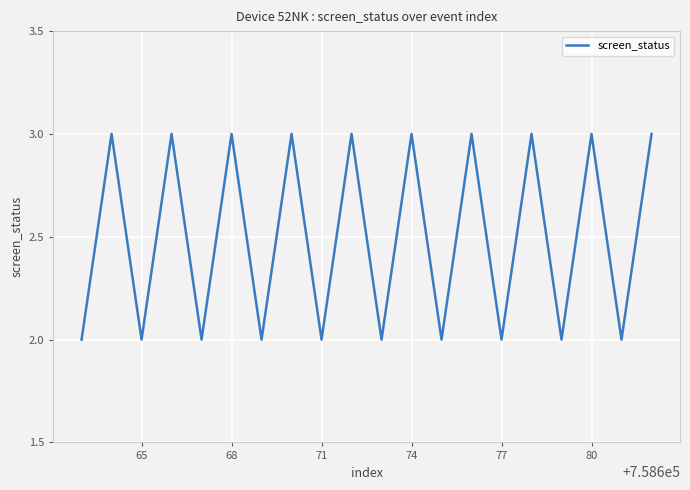

What is the maximum value shown in the chart?

3